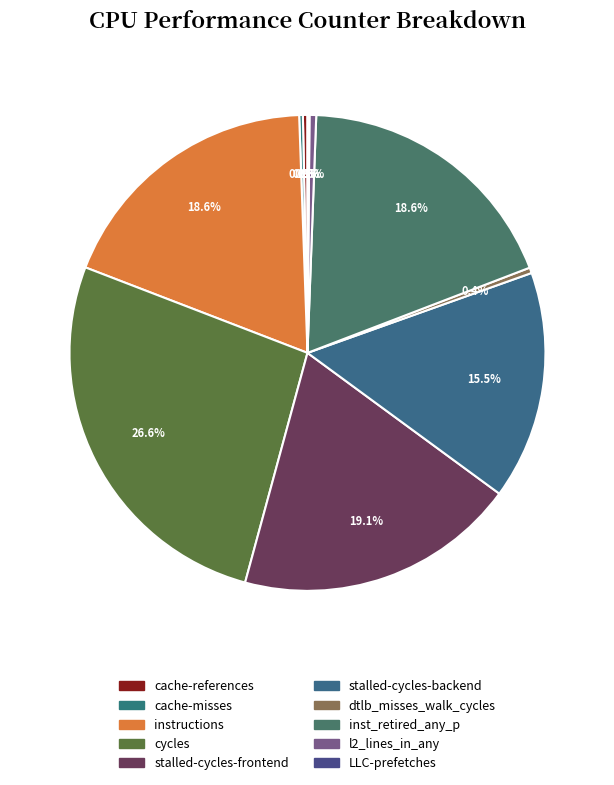

Is there a majority slice in this chart?

No